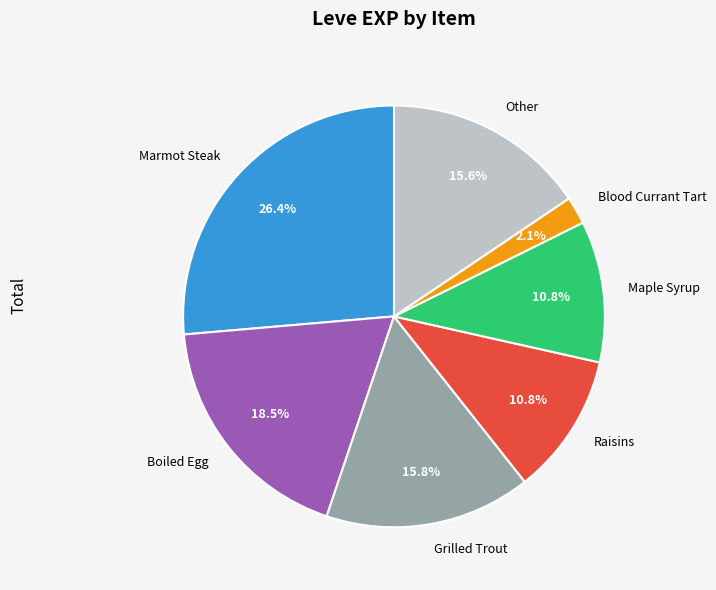

Which slice is the largest?

Marmot Steak